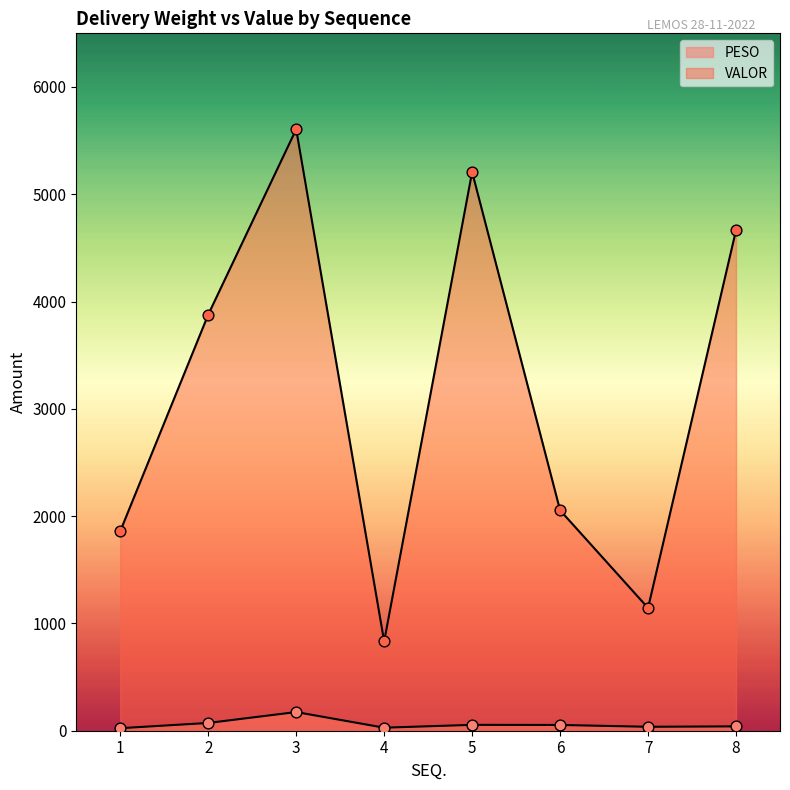

At how many categories does at least one series exceed 5398?

1